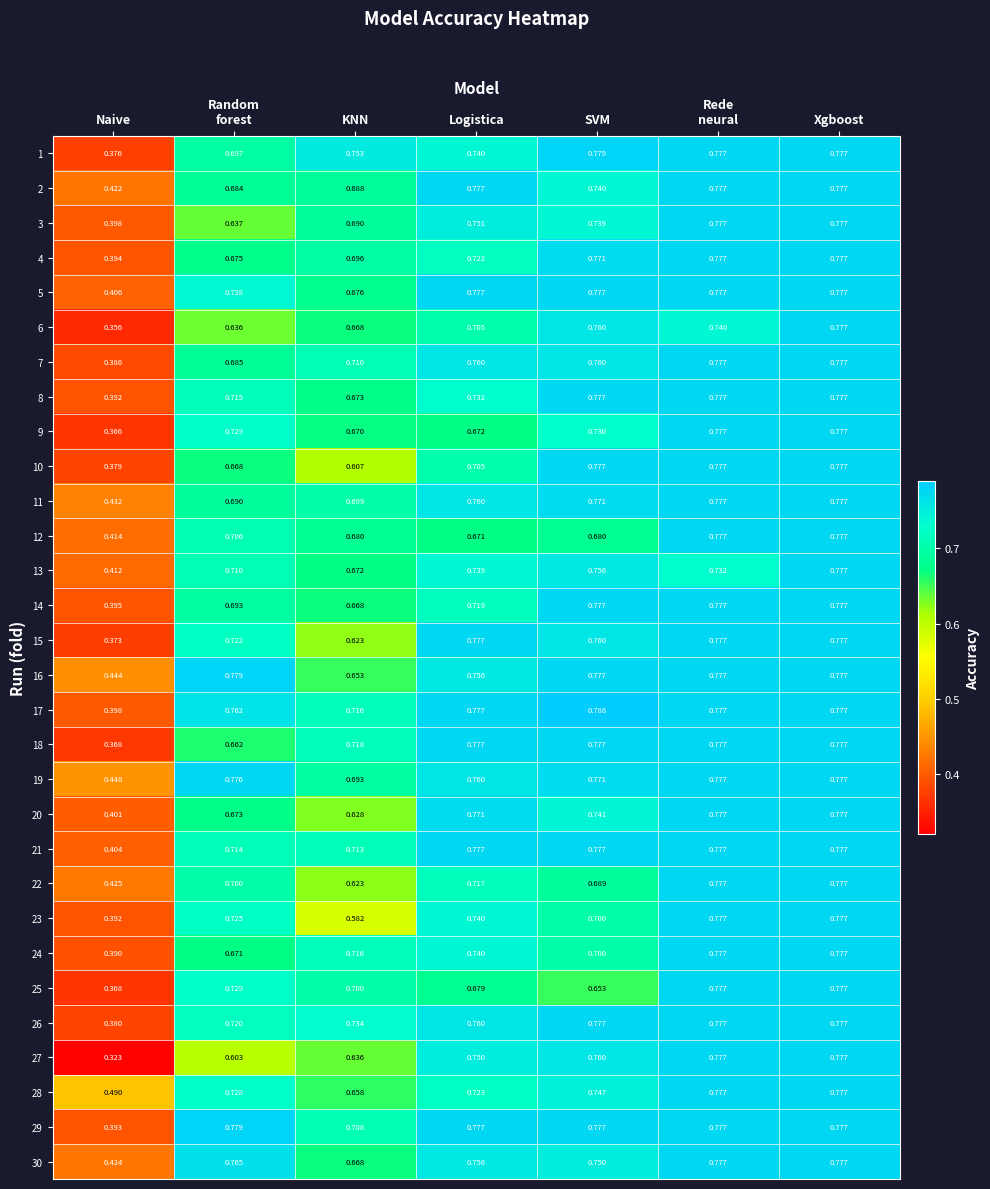

Which category has the highest value across all series?

SVM